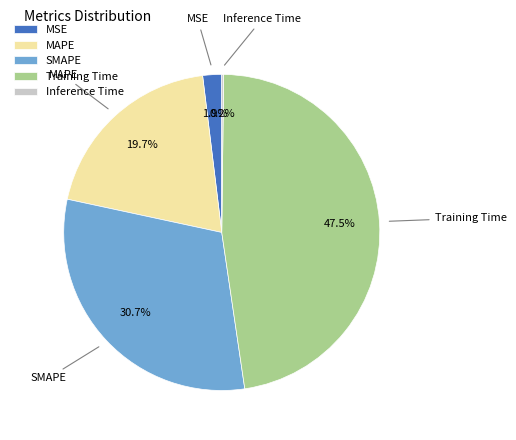

Which slice is the largest?

Training Time